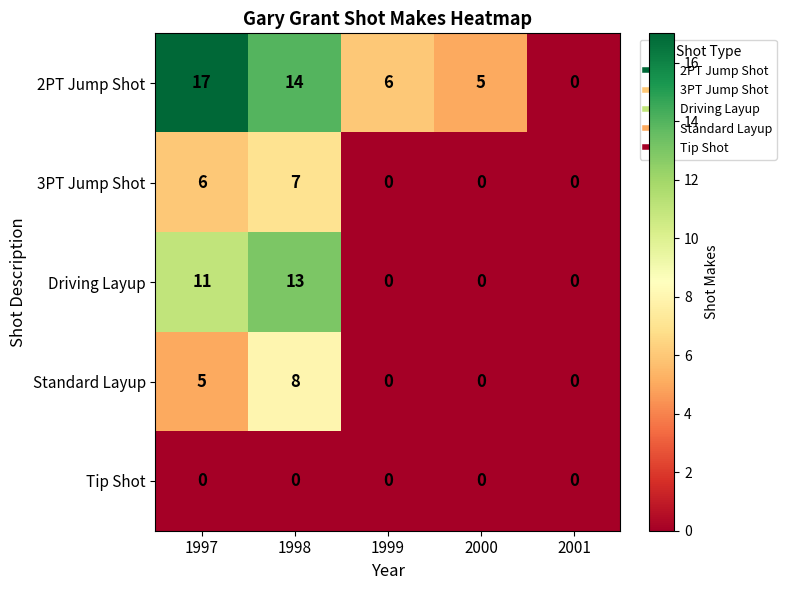

How many data points in Driving Layup are above 0?

2